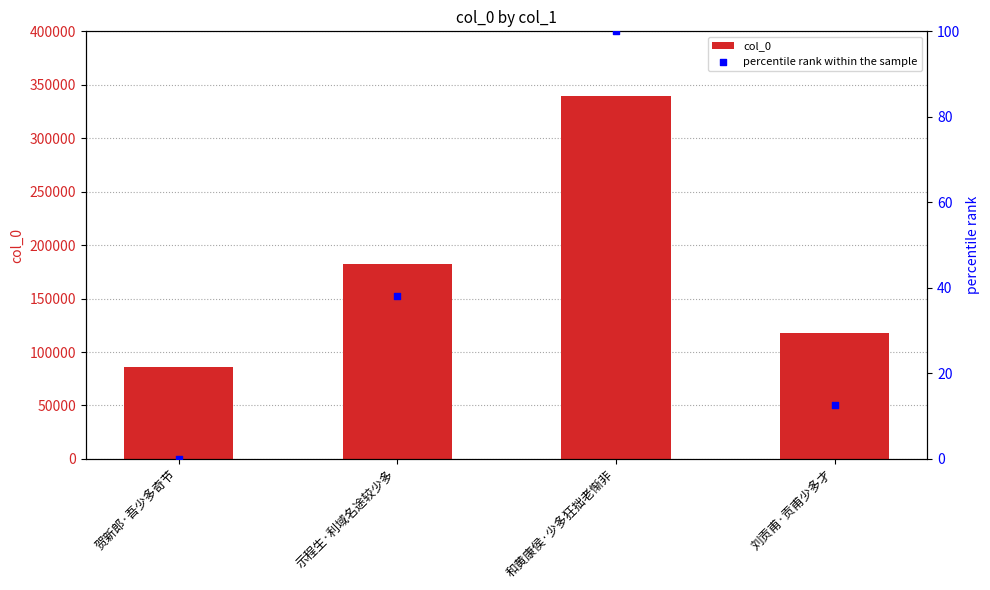

Is the value of col_0 at 示程生·利域名途较少多 greater than the value of percentile rank within the sample at 示程生·利域名途较少多?

Yes